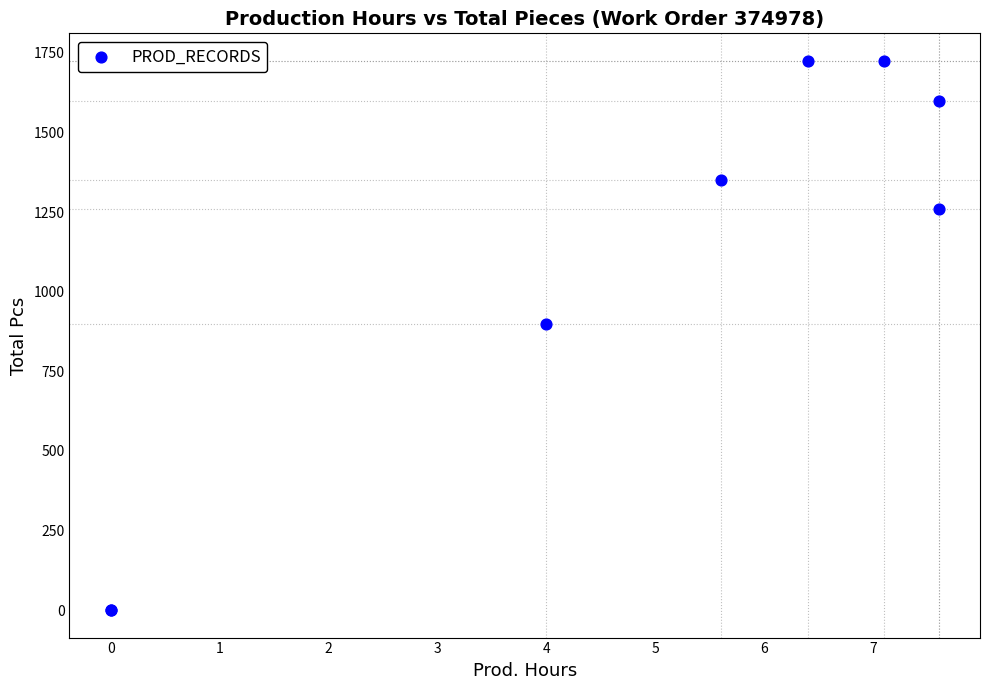

What Y value in the scatter plot is closest to 862?

900